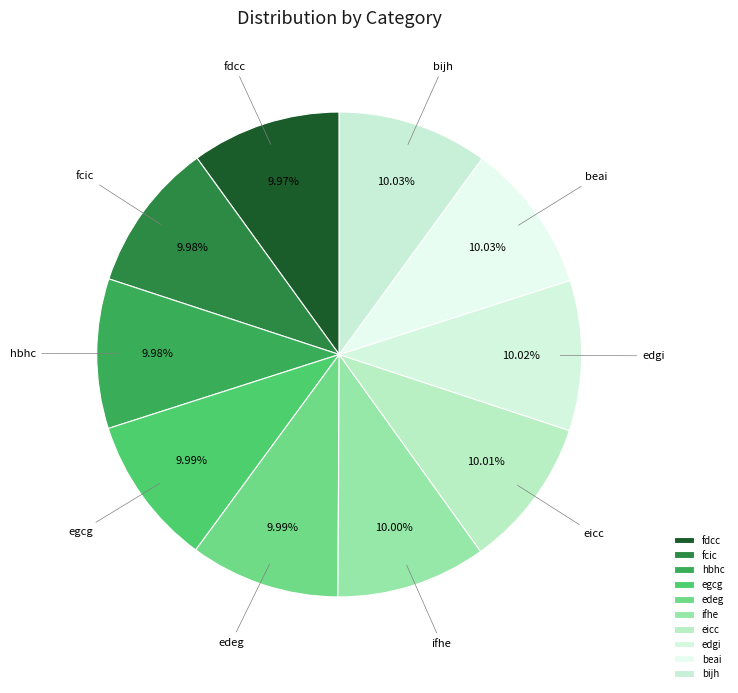

Do ifhe and fdcc together represent more than half of the pie?

No